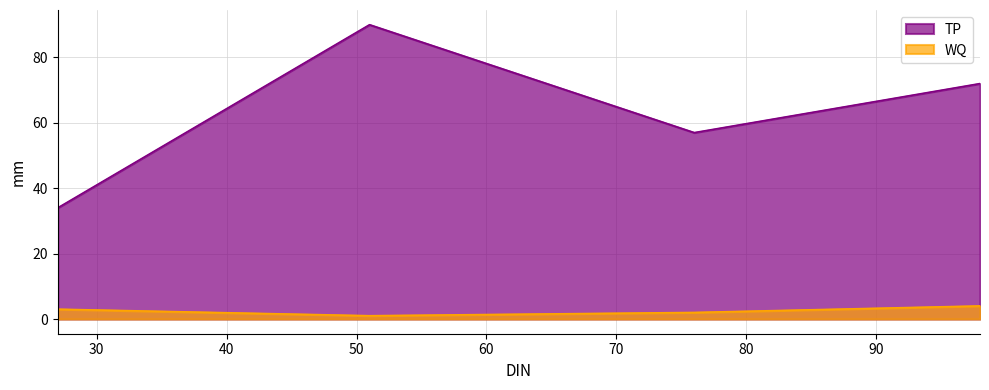

True or false: WQ and TP intersect in this chart.

False